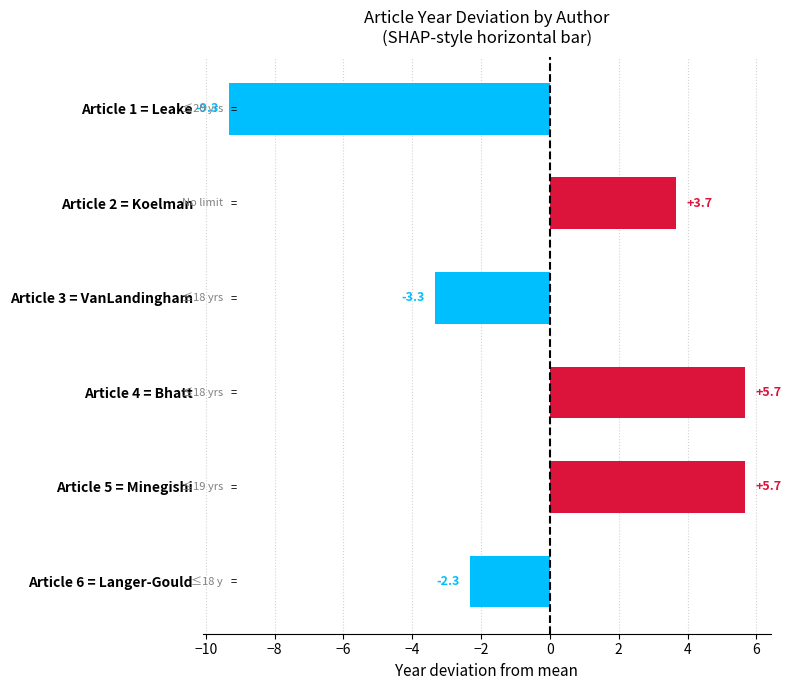

The value at Article 5 = Minegishi is 5.7. True or false?

True